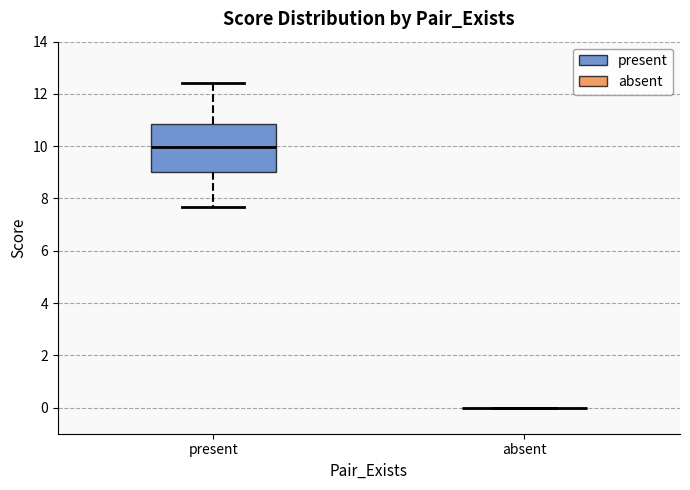

Which box is the tallest, from its lower edge to its upper edge?

present